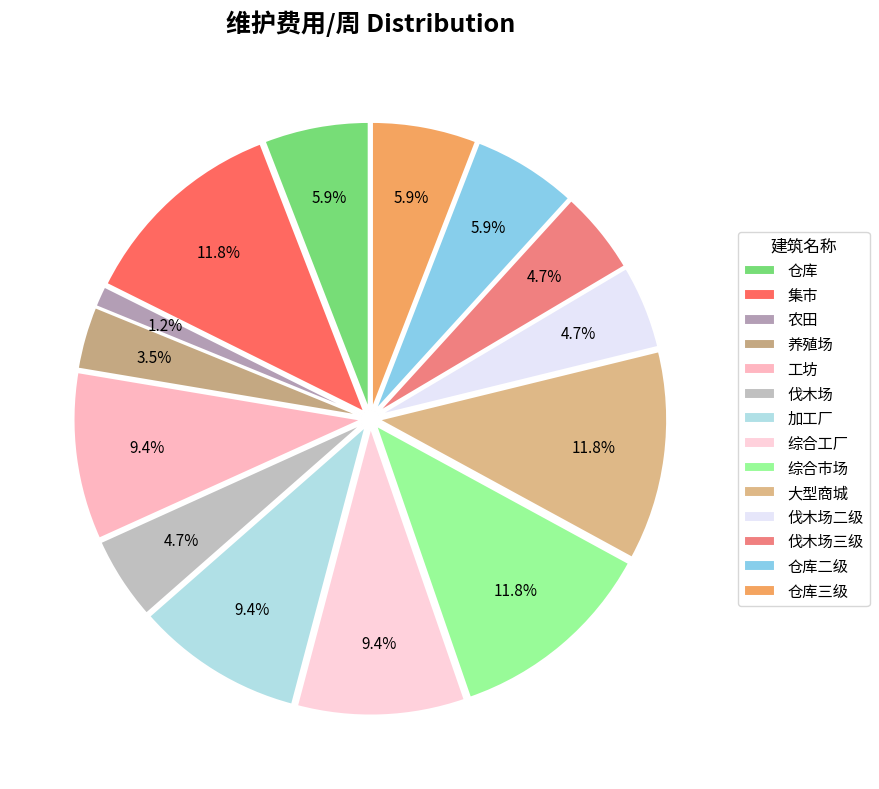

To the nearest percent, what is the average slice percentage?

7%